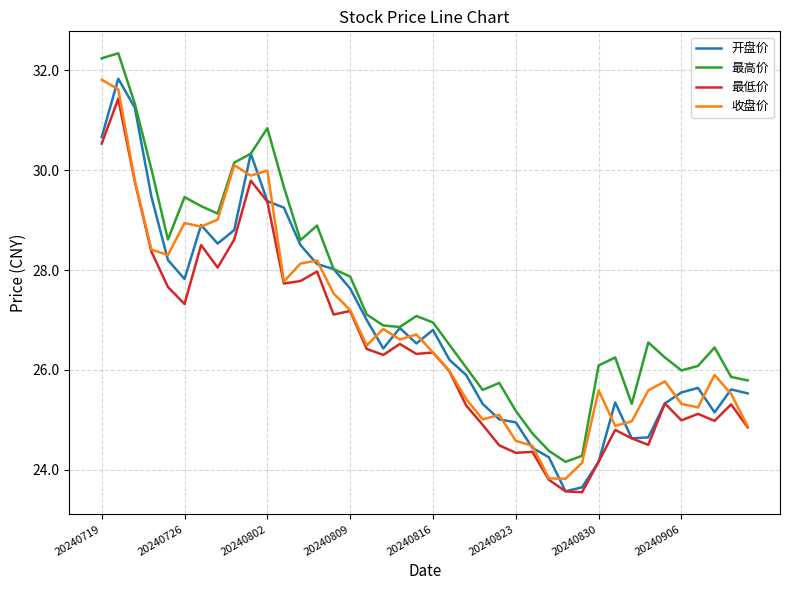

What is the difference between the maximum and minimum values in the 收盘价 series?

8.0